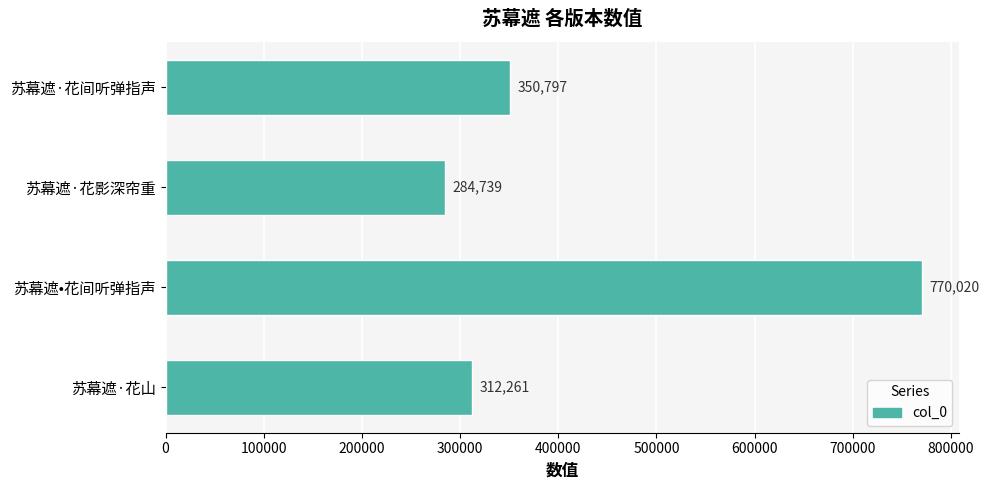

Reading bottom to top, what are all the values shown in this chart?

312261	770020	284739	350797